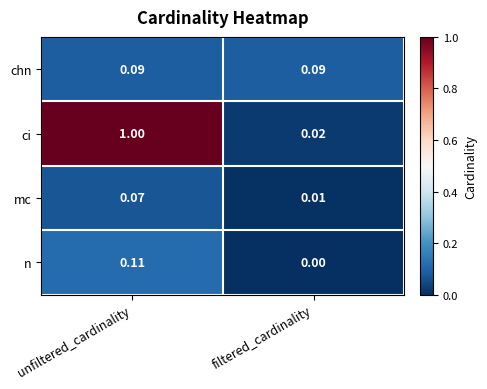

Is the value of mc at unfiltered_cardinality greater than the value of n at unfiltered_cardinality?

No